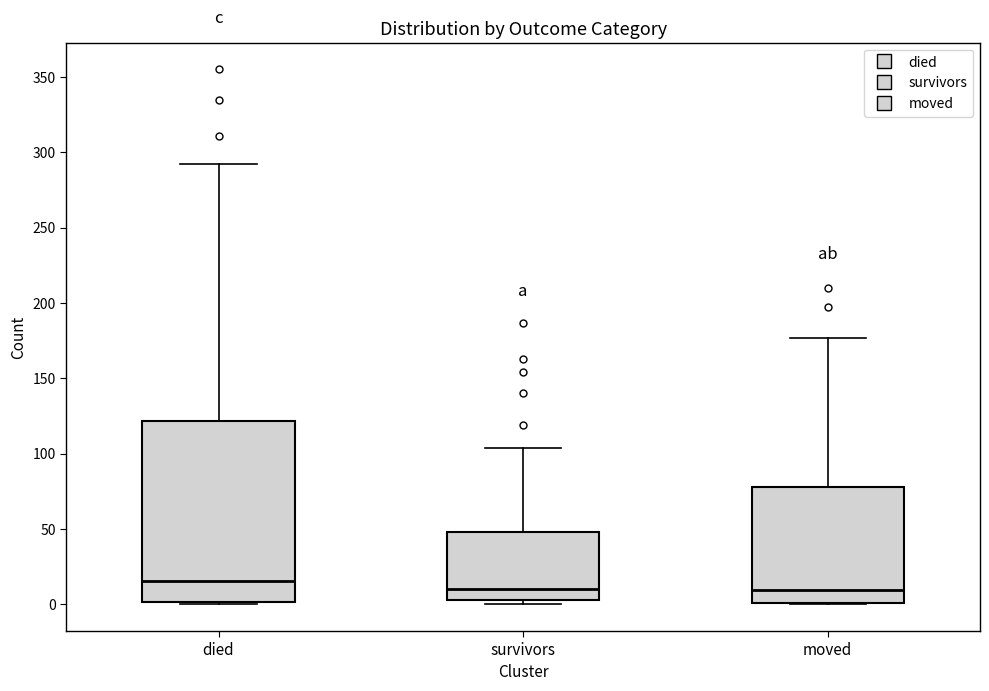

Reading left to right, read every box against the y-axis: the position of its median line, the range the box covers, and the ends of its whiskers. The values are not printed on the chart, so give them approximately, as read against the axis.

died: median 15, box 0 to 120, whiskers 0 to 290
survivors: median 10, box 5 to 50, whiskers 0 to 105
moved: median 10, box 0 to 80, whiskers 0 to 175